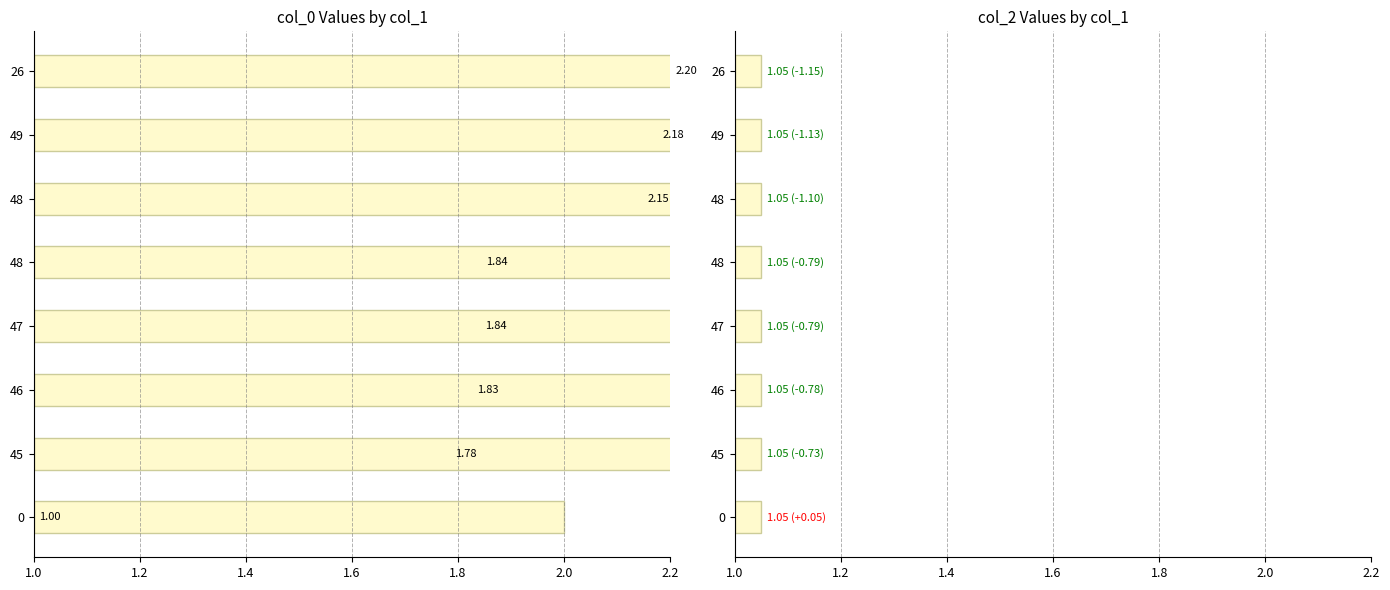

Does the chart contain stacked bars?

No